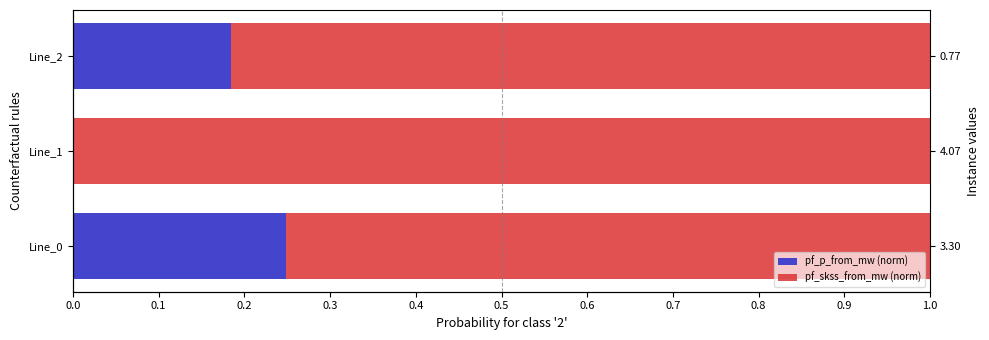

Which series changed the most between Line_0 and Line_1?

pf_skss_from_mw (norm)